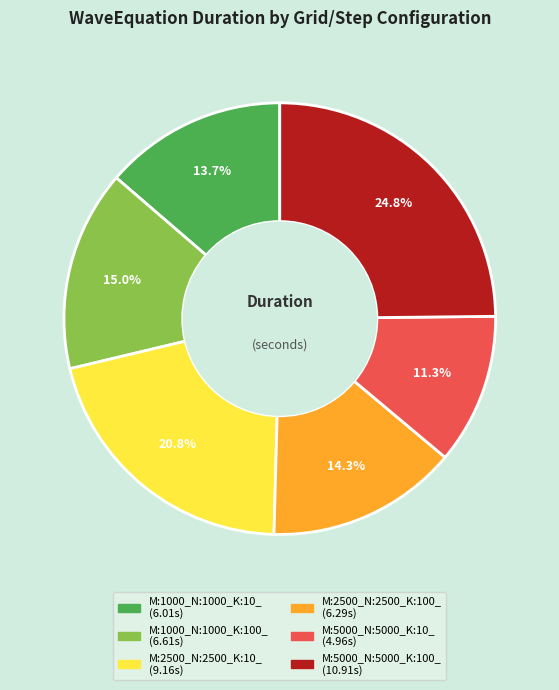

Approximately how many times larger is the value at M:1000_N:1000_K:10_ compared to M:5000_N:5000_K:10_?

1.2